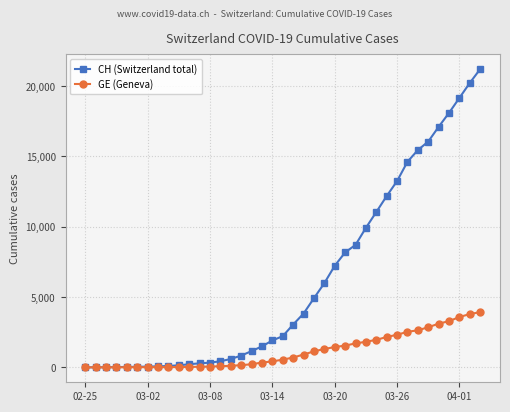

List the series in order of their overall mean, highest first.

CH (Switzerland total), GE (Geneva)